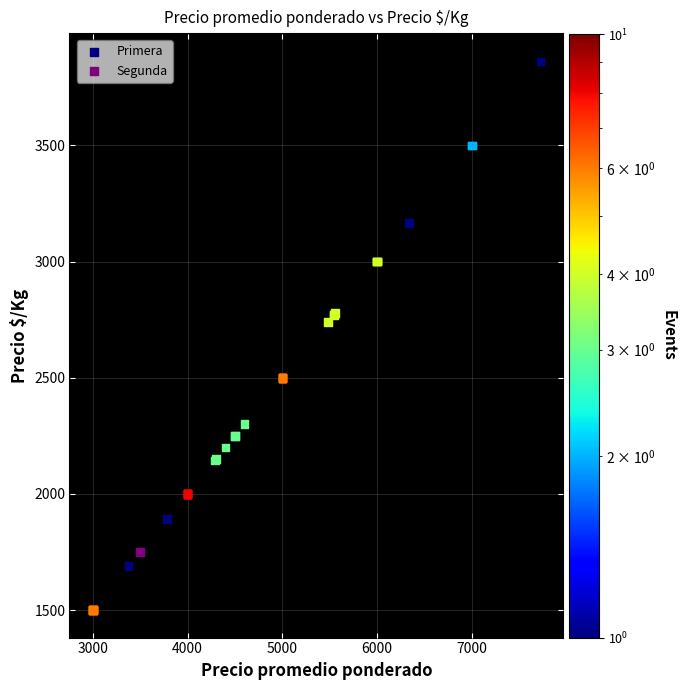

What are all the series names shown in the legend?

Primera, Segunda